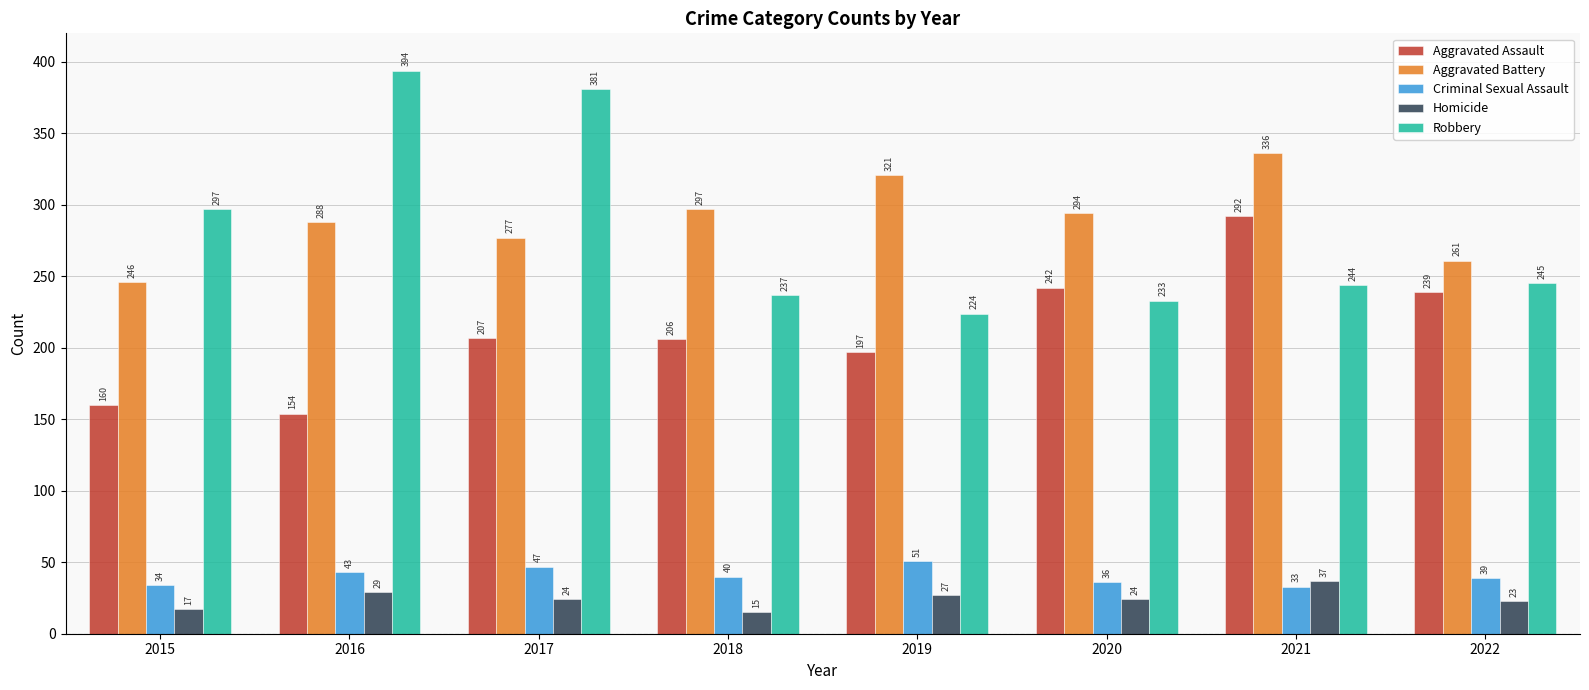

What is the minimum value for Aggravated Assault?

154